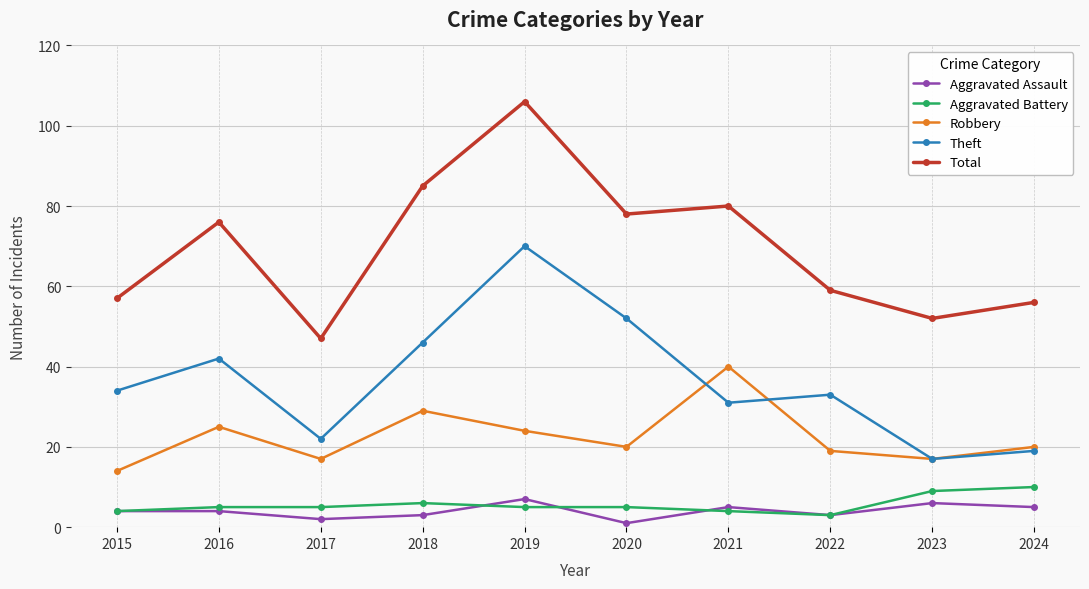

Is the value of Robbery at 2016 greater than the value of Aggravated Battery at 2018?

Yes